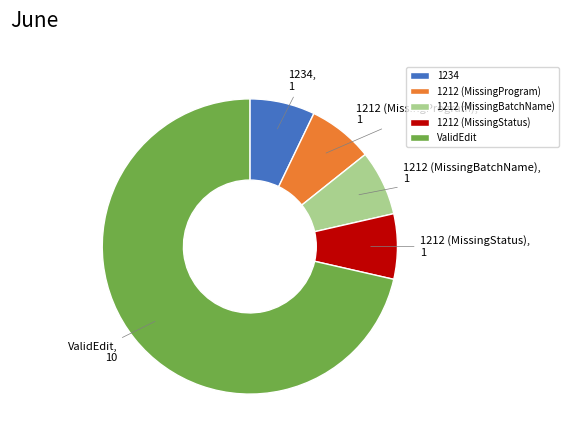

Is it true that 1212 (MissingProgram) is 7% of the pie?

True